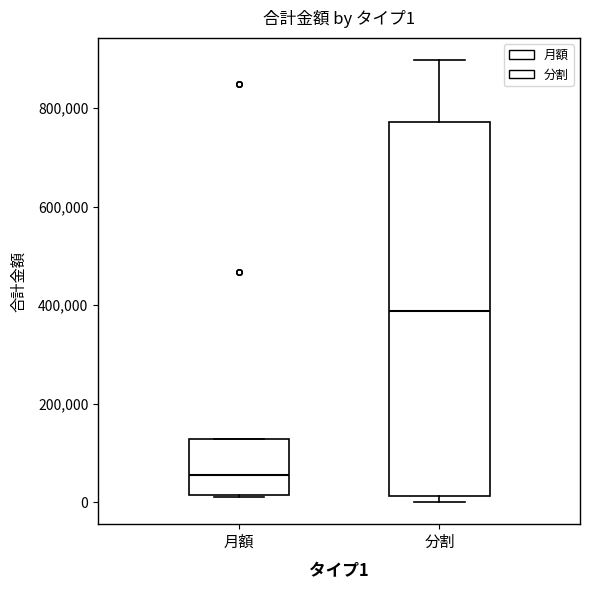

Which box is the tallest, from its lower edge to its upper edge?

分割